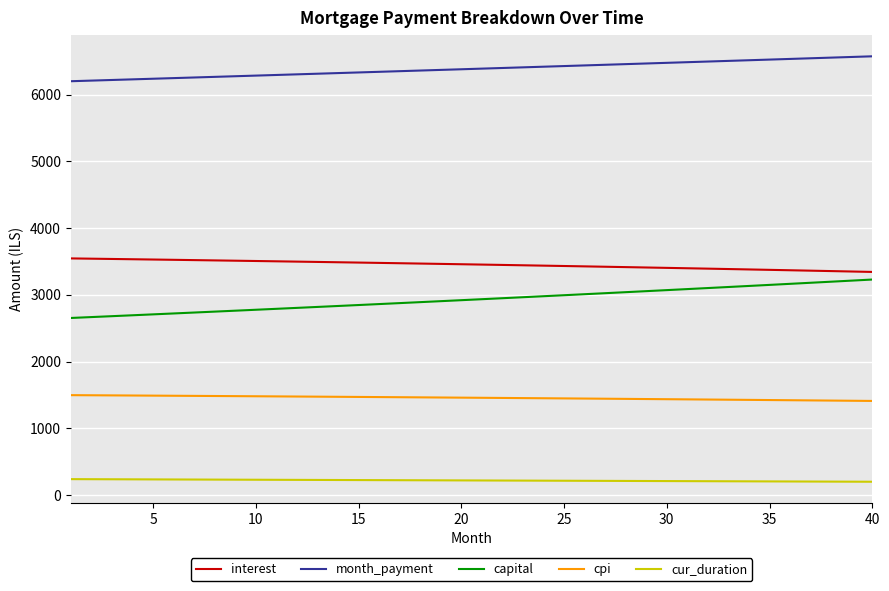

True or false: cur_duration and month_payment cross at least once.

False